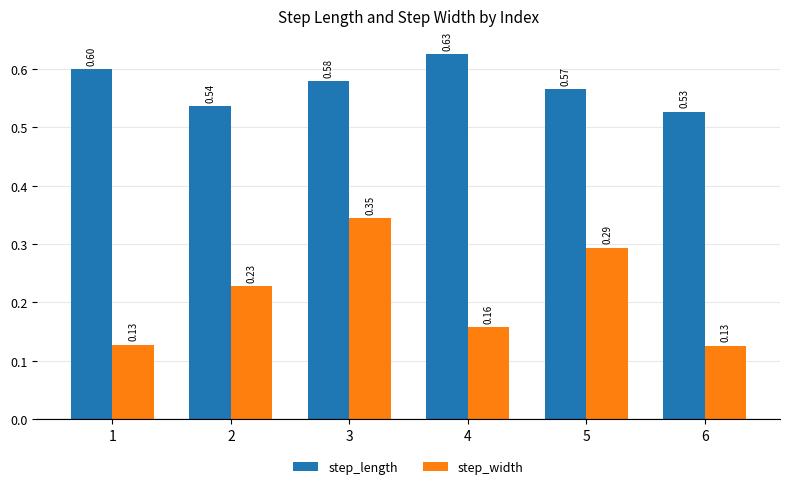

At which label is step_width closest to 0?

6